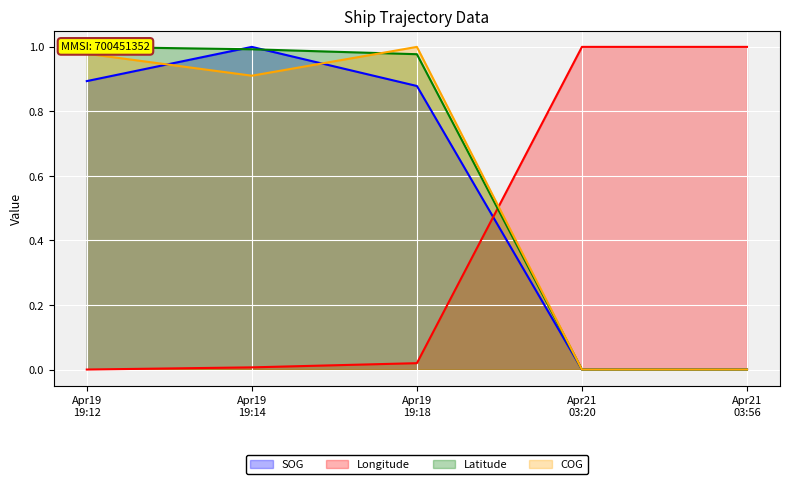

Between which two adjacent categories do SOG and Longitude first intersect?

Apr19
19:18 and Apr21
03:20